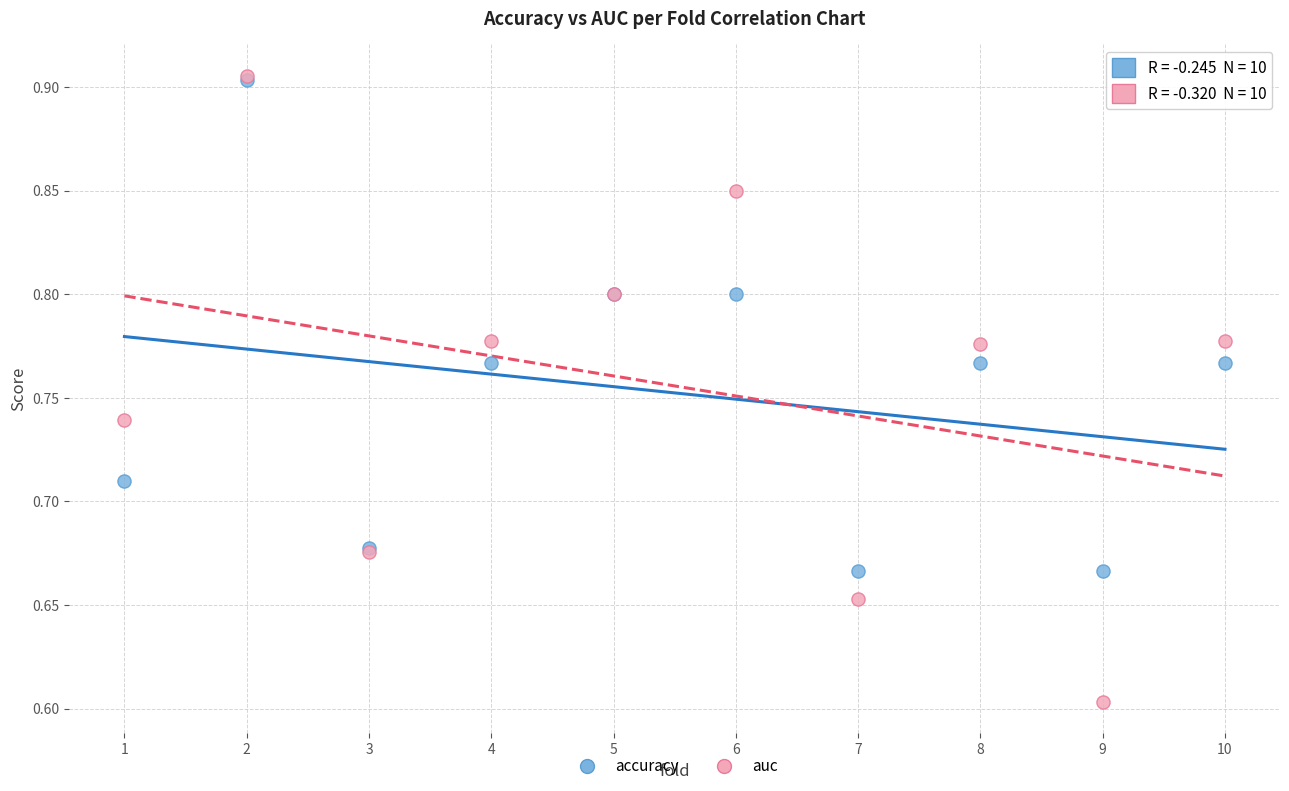

Across all series, what Y value is closest to 0?

0.6